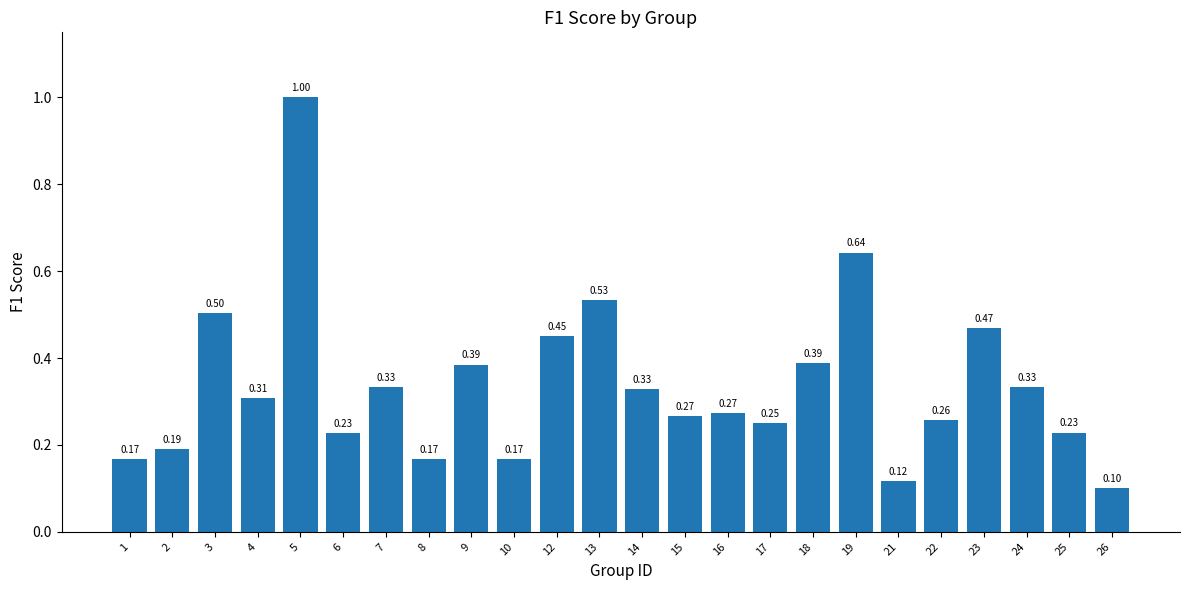

What is the greatest value displayed?

1.0